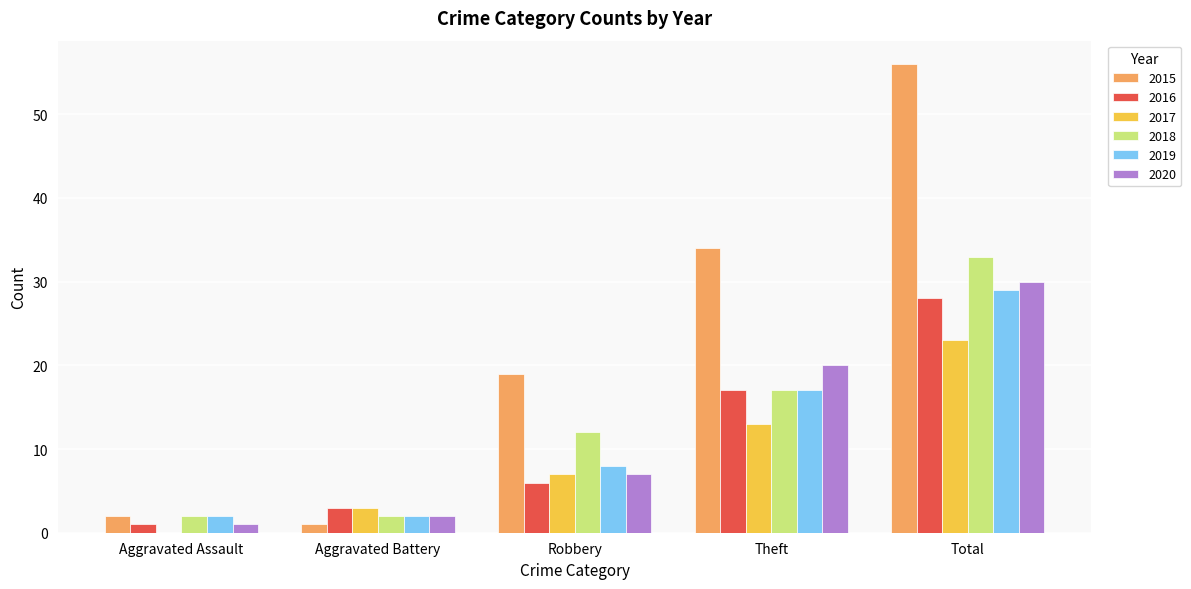

At which category does the chart reach its peak across all series?

Total